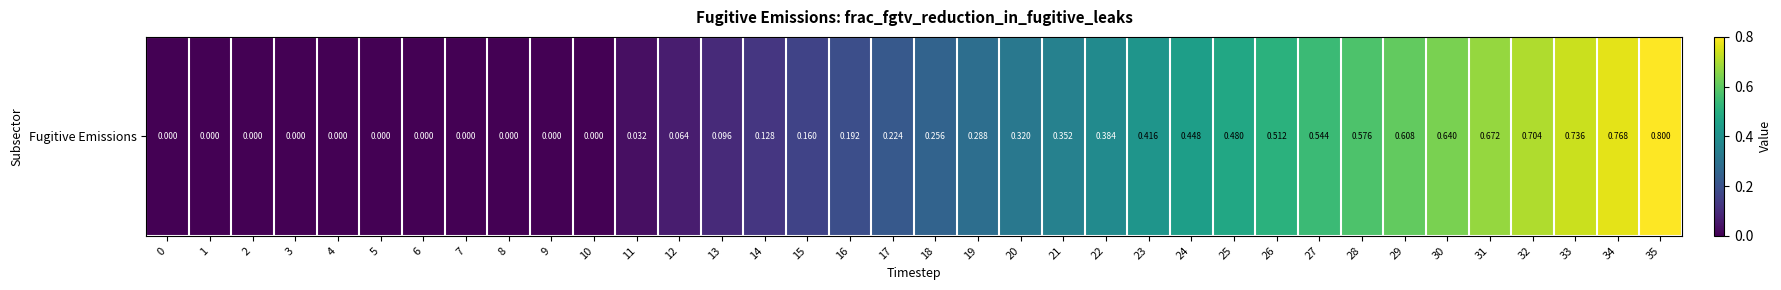

How many values are above zero?

25